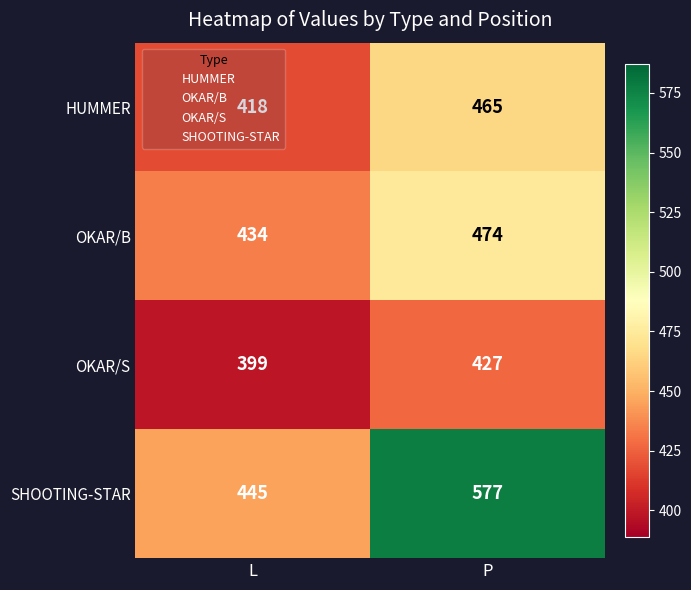

What is the total value across all series at L?

1696